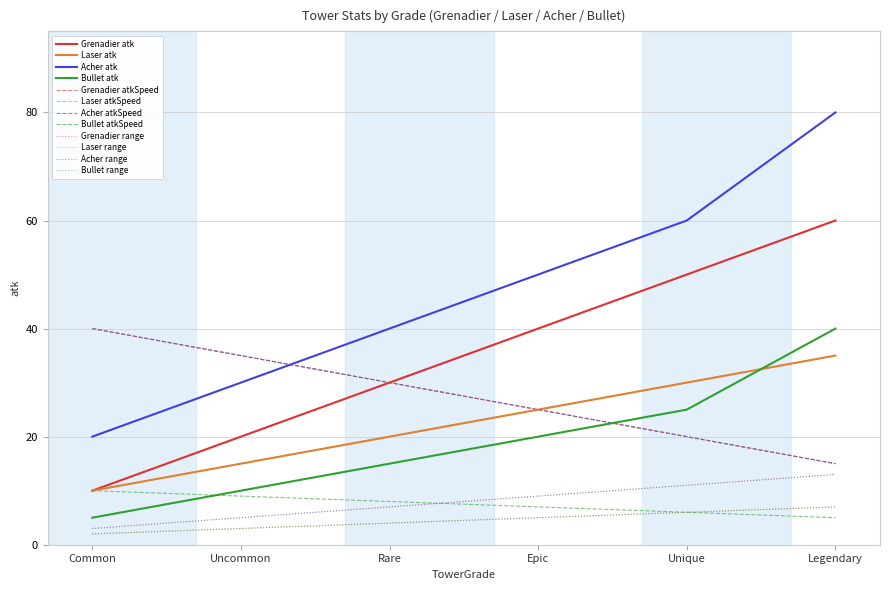

Does the chart have visible grid lines?

Yes